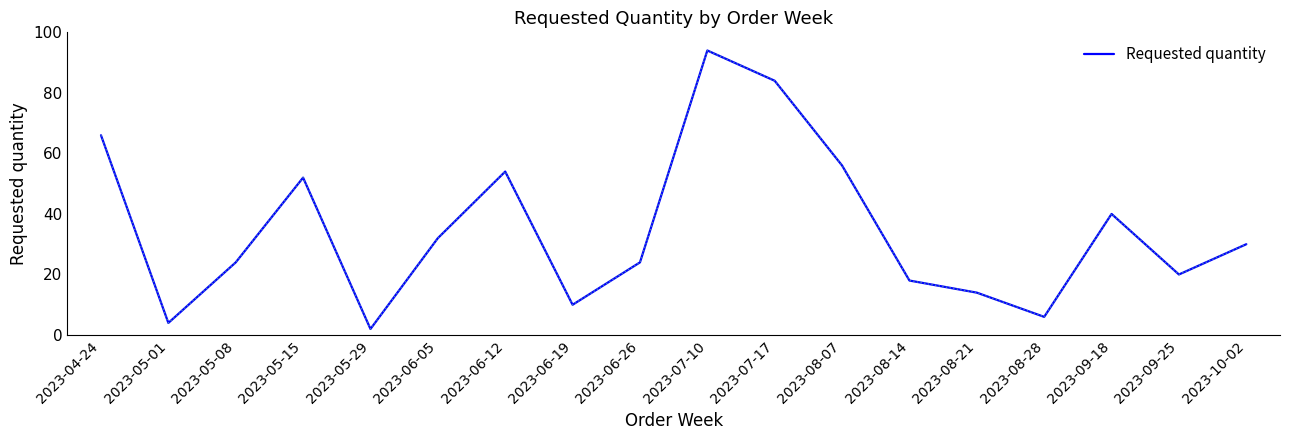

What position from the right is 2023-04-24?

18